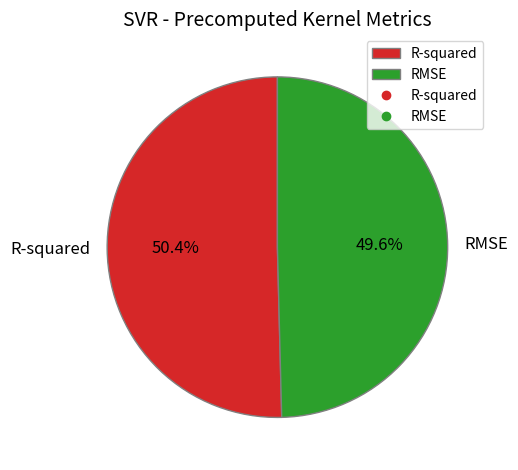

Rank the categories by value from highest to lowest.

R-squared, RMSE